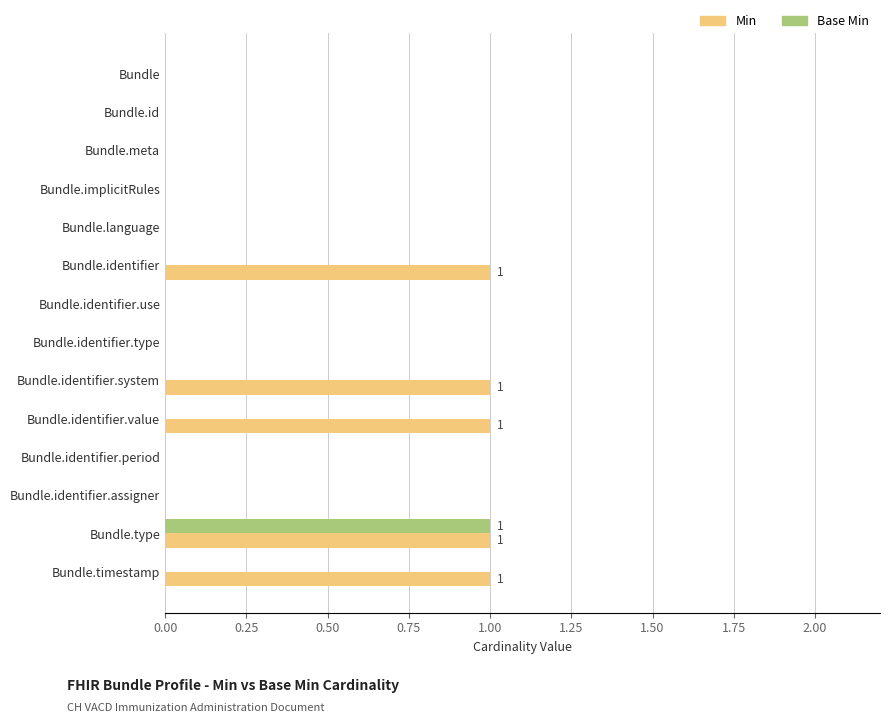

At which category is the sum across all series the highest?

Bundle.type